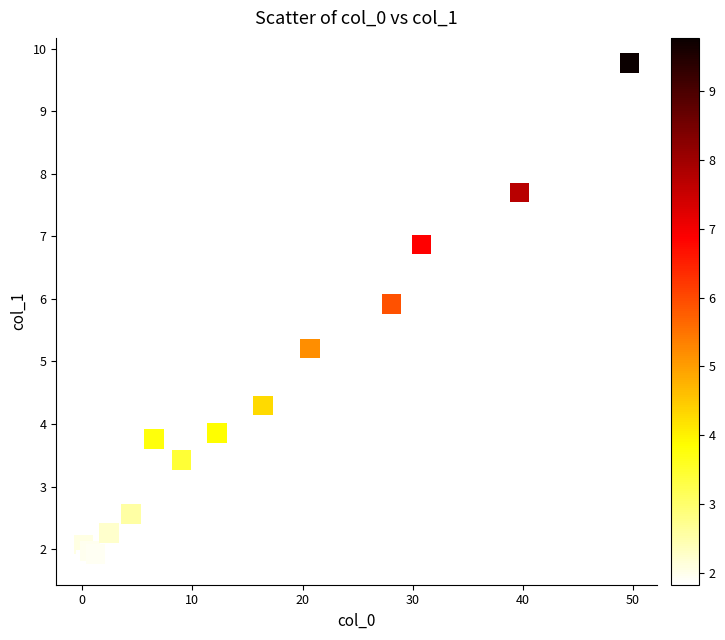

What Y value in the scatter plot is closest to 5?

5.2